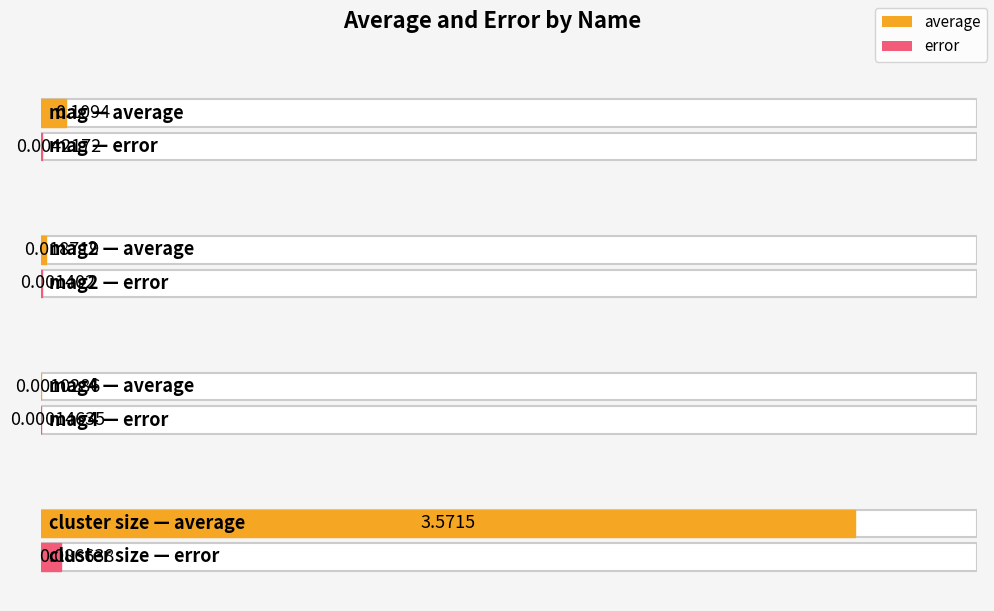

The average series shows 4.7 at cluster size. True or false?

False